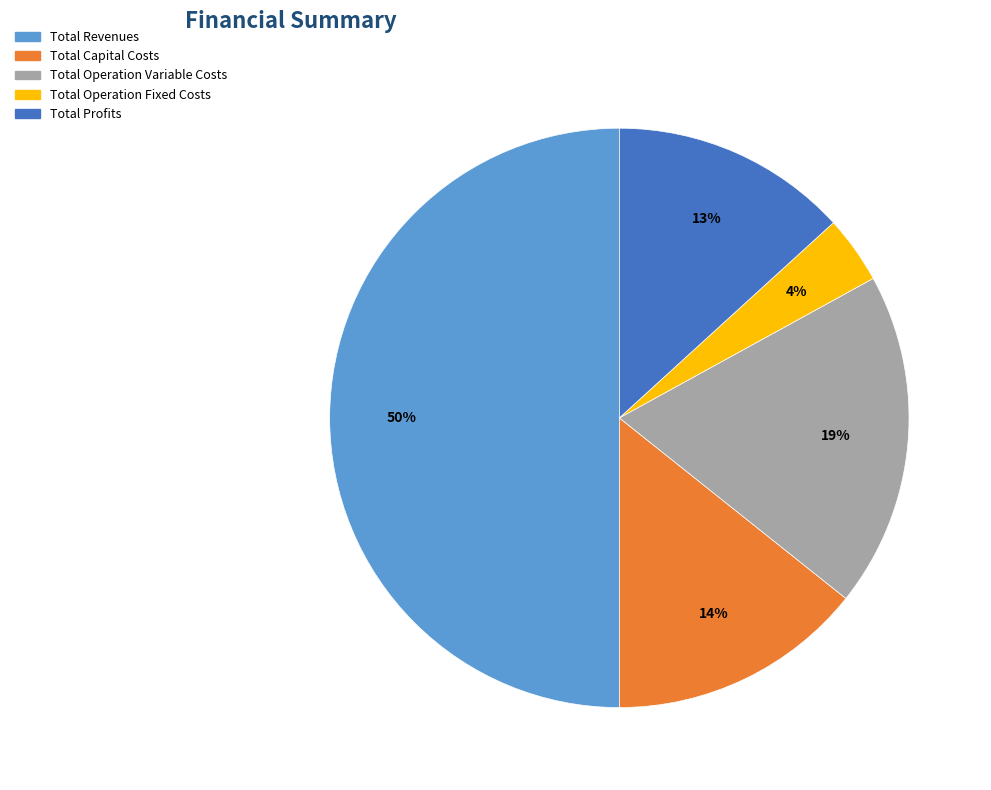

Between Total Capital Costs and Total Profits, which is larger?

Total Capital Costs